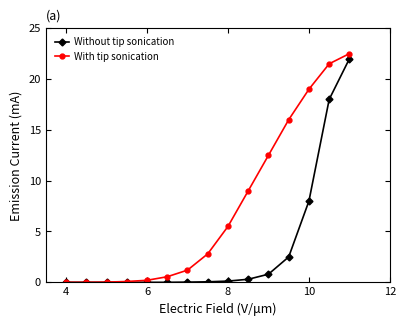

Which series has the largest total across all categories?

With tip sonication